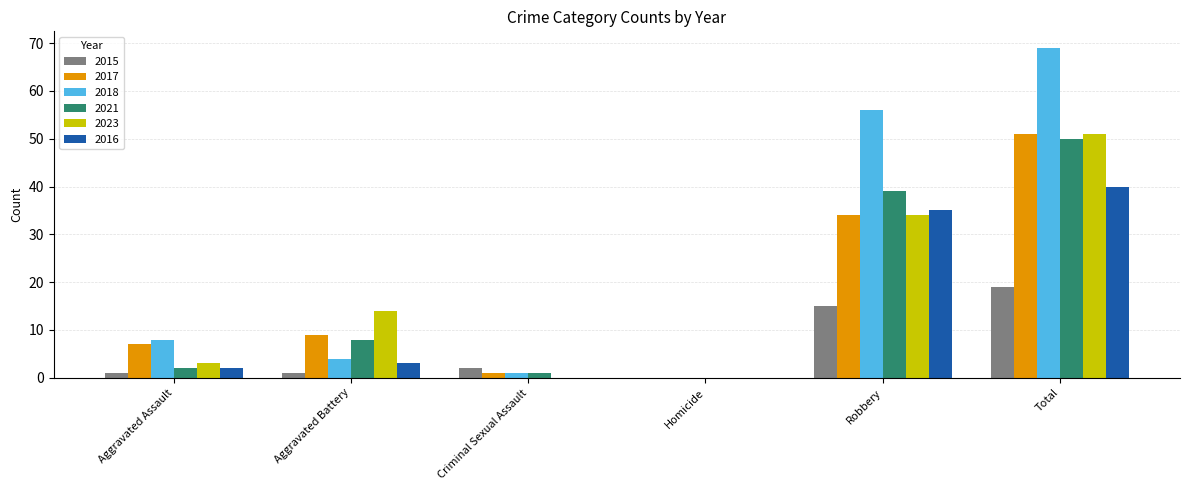

What is the sum of the 2023 values at Robbery and Homicide?

34